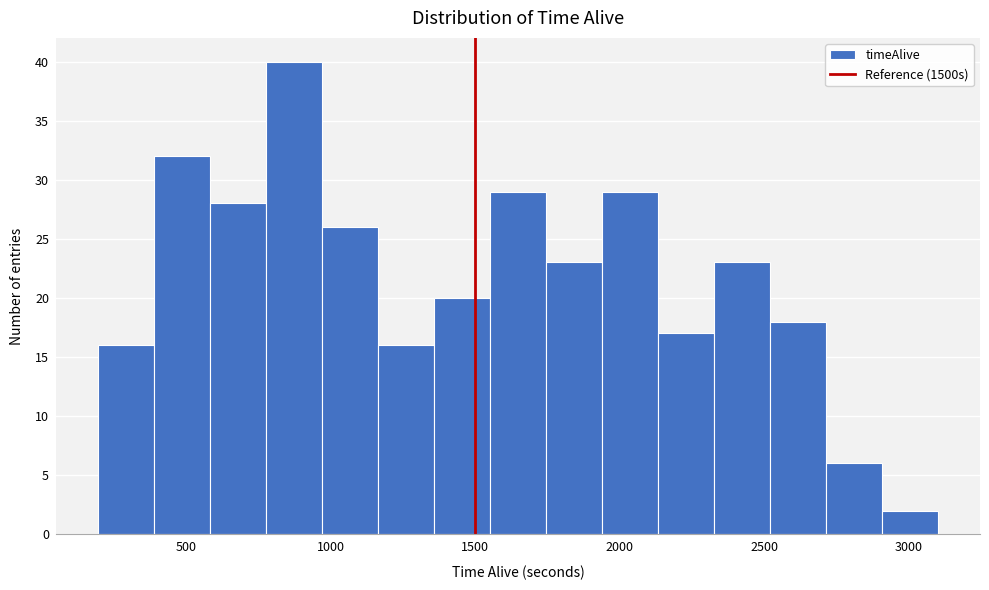

Read against the x-axis, roughly where is the centre of the tallest bar?

850